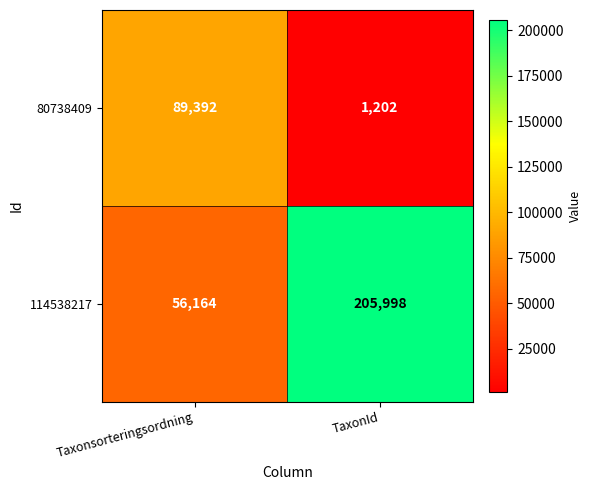

What is the sum of all 80738409 values?

90594